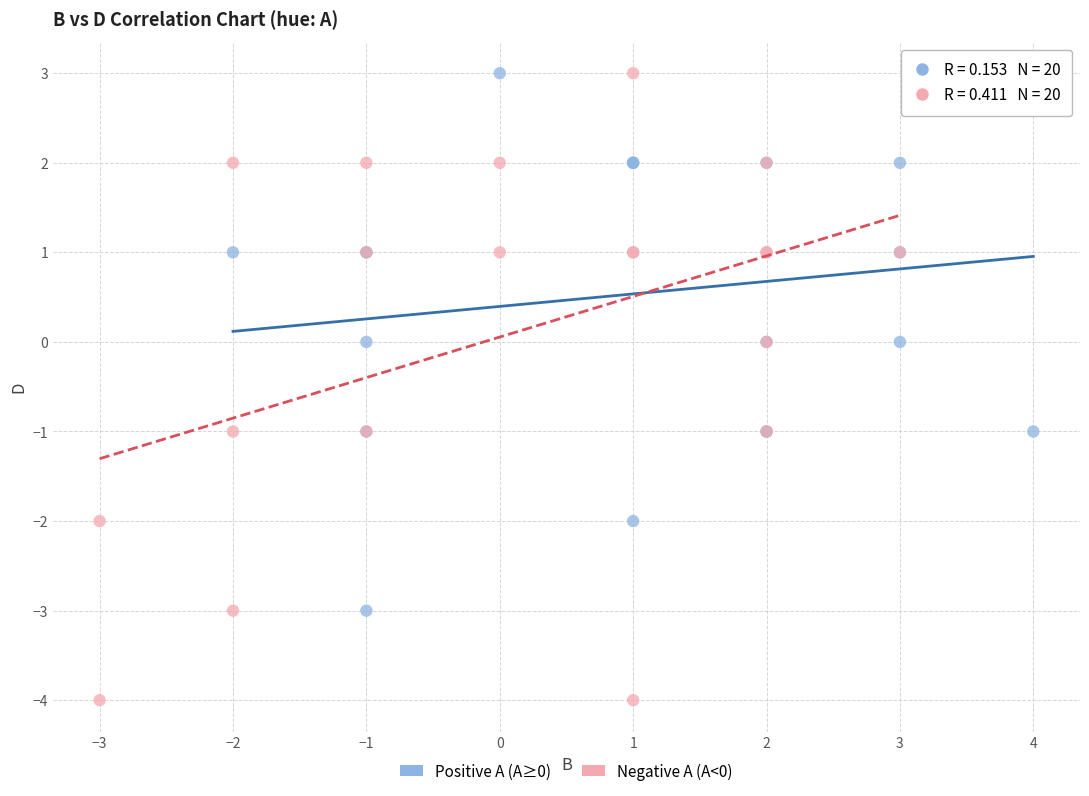

Which series contains the lowest Y value?

Negative A (A<0)